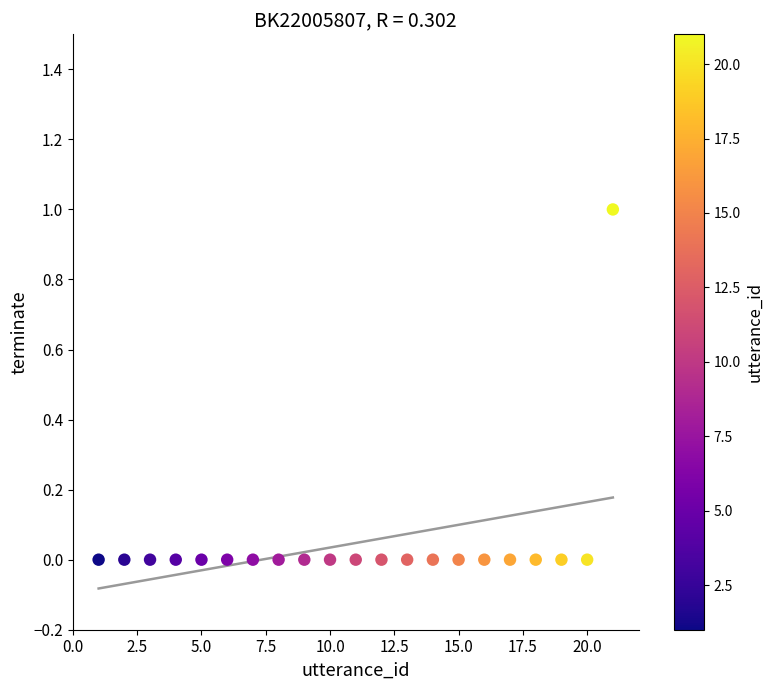

What is the range of X values (max minus min)?

20